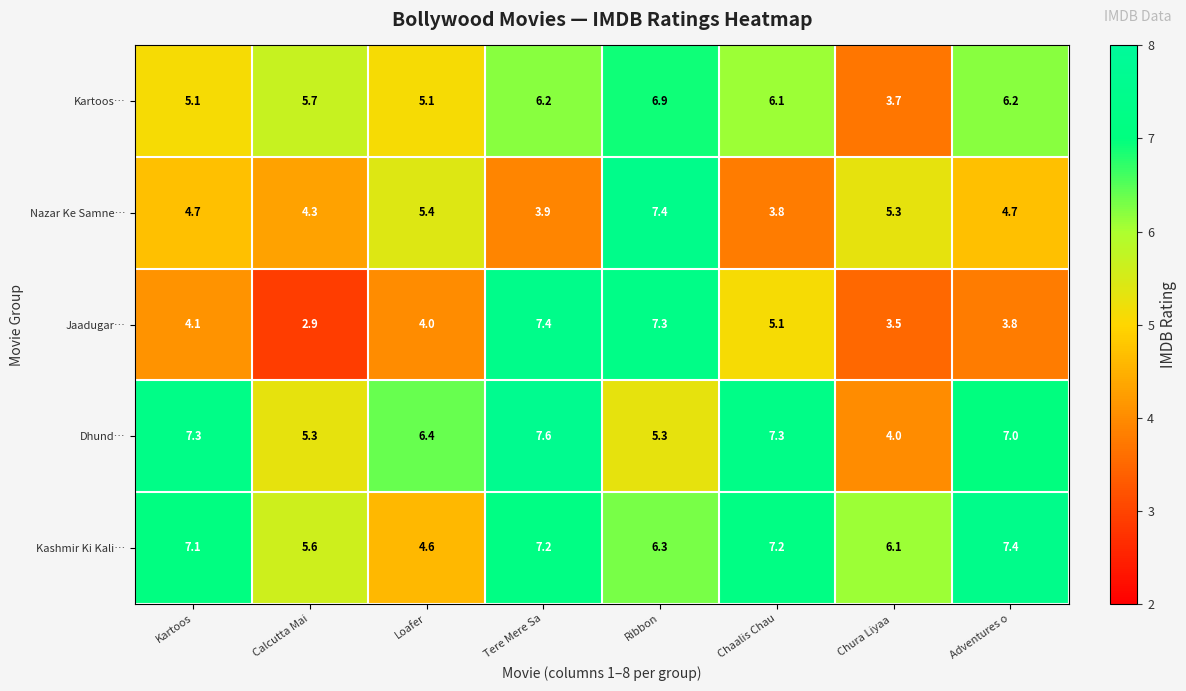

How many categories are shown in the chart?

8